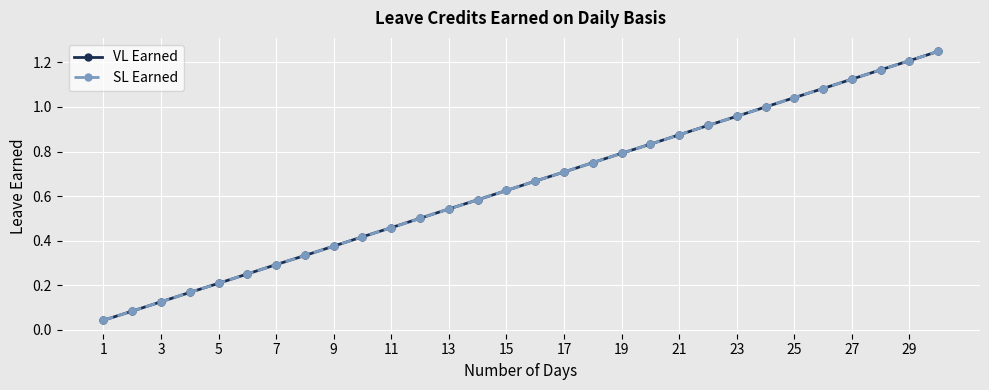

True or false: VL Earned and SL Earned intersect in this chart.

False